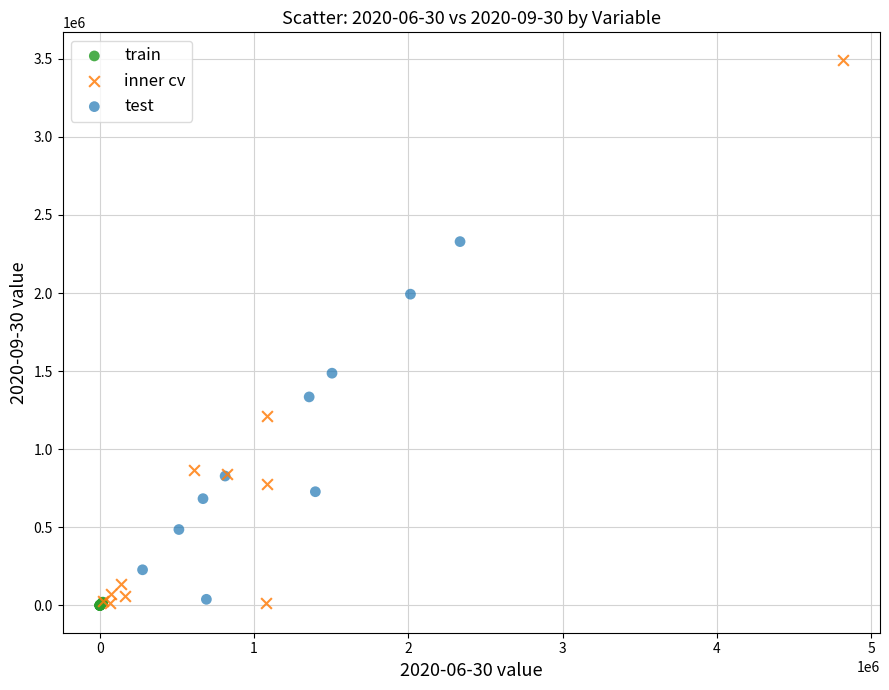

What are all the series names shown in the legend?

train, inner cv, test